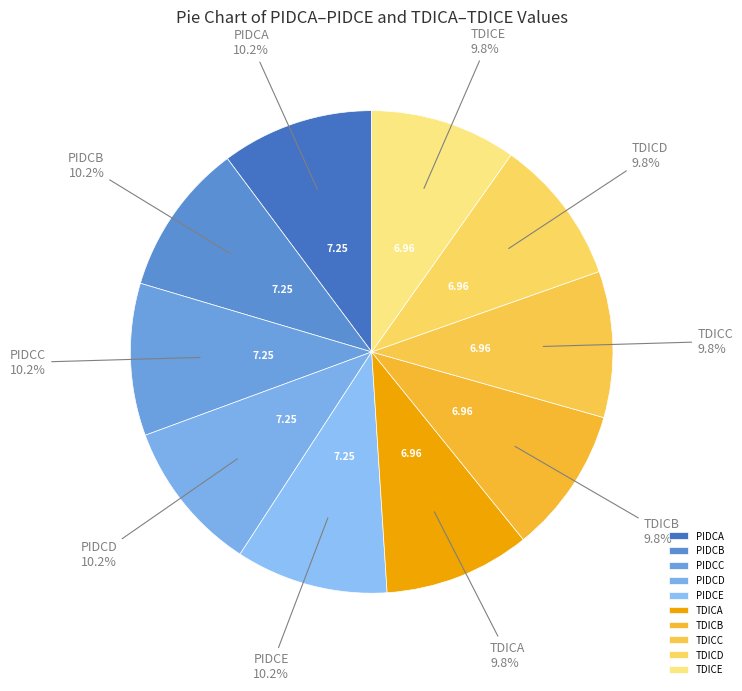

Is it true that TDICB is 17% of the pie?

False